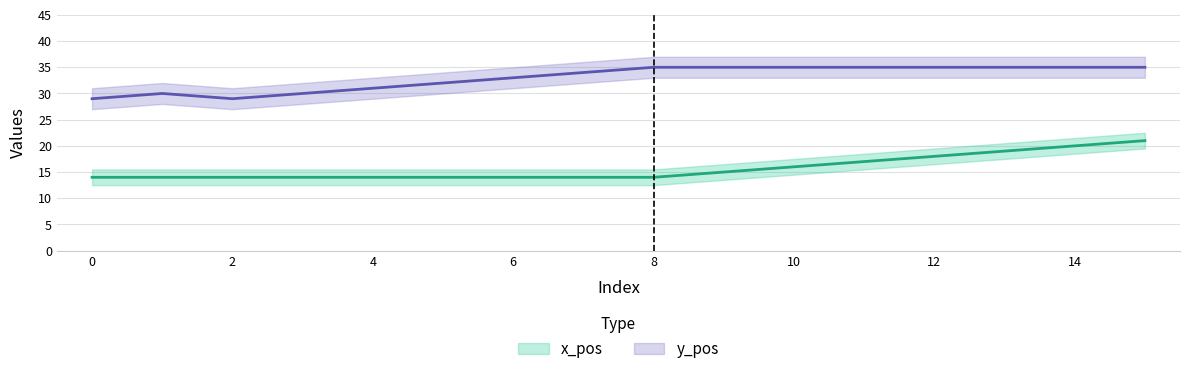

Reading left to right, what are all the values shown in this chart?

x_pos: 0=14	1=14	2=14	3=14	4=14	5=14	6=14	7=14	8=14	9=15	10=16	11=17	12=18	13=19	14=20	15=21
y_pos: 0=29	1=30	2=29	3=30	4=31	5=32	6=33	7=34	8=35	9=35	10=35	11=35	12=35	13=35	14=35	15=35